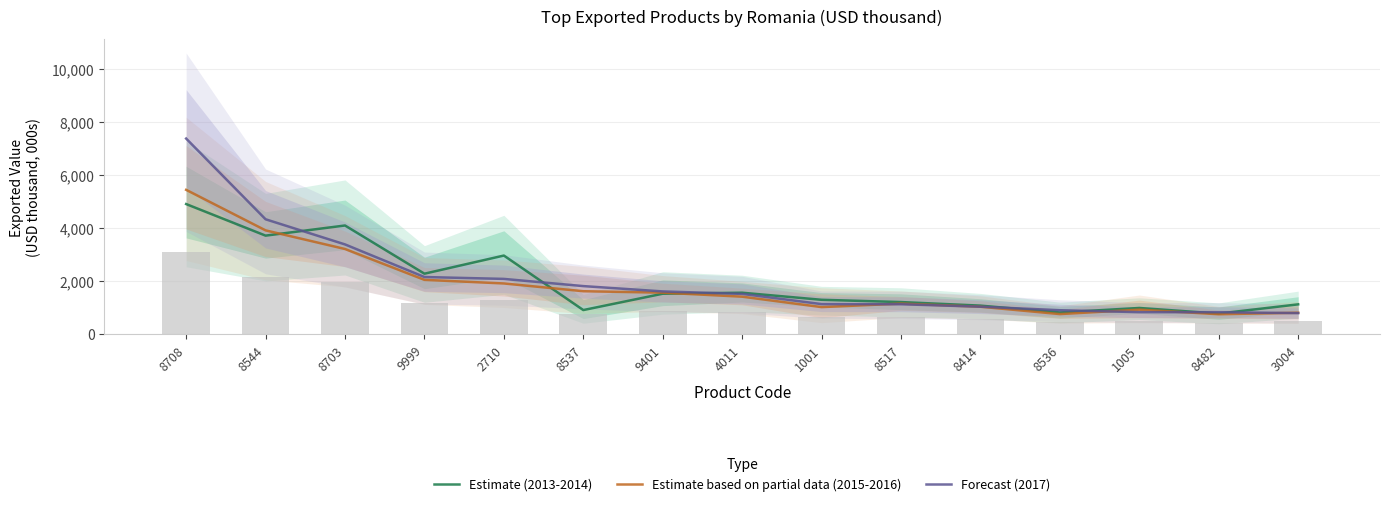

Which category has the lowest value in the Forecast (2017) series?

3004